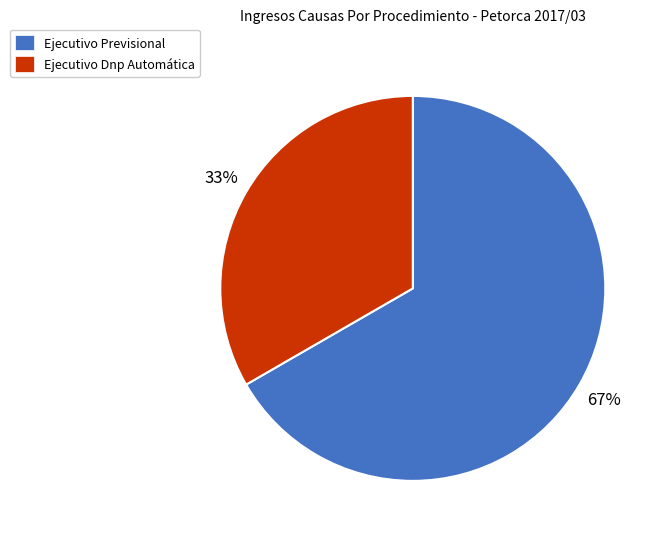

What is the largest slice in the pie chart?

Ejecutivo Previsional